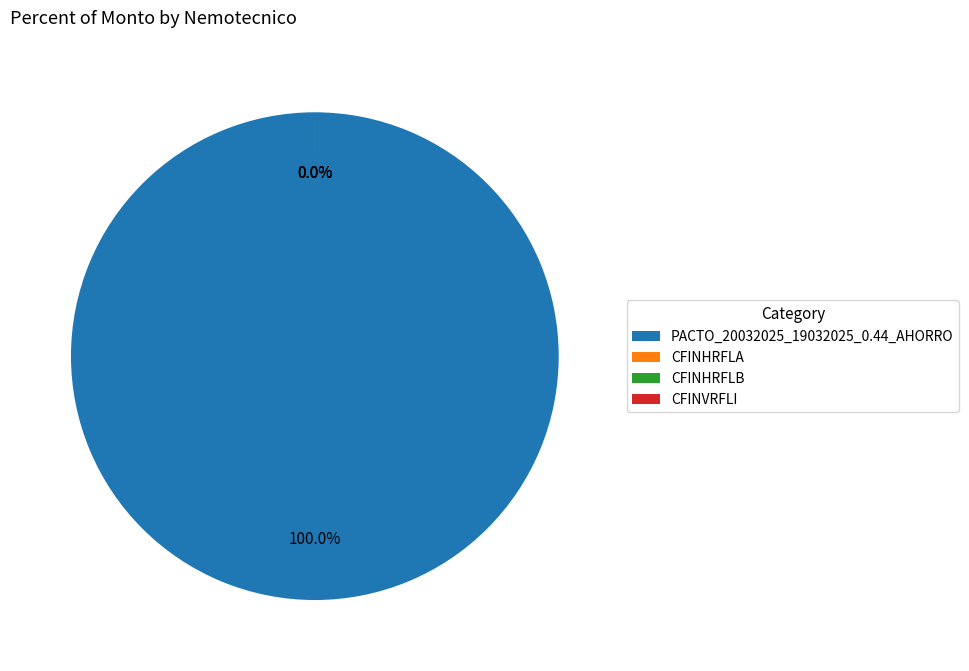

What is the smallest slice in the pie chart?

CFINHRFLB